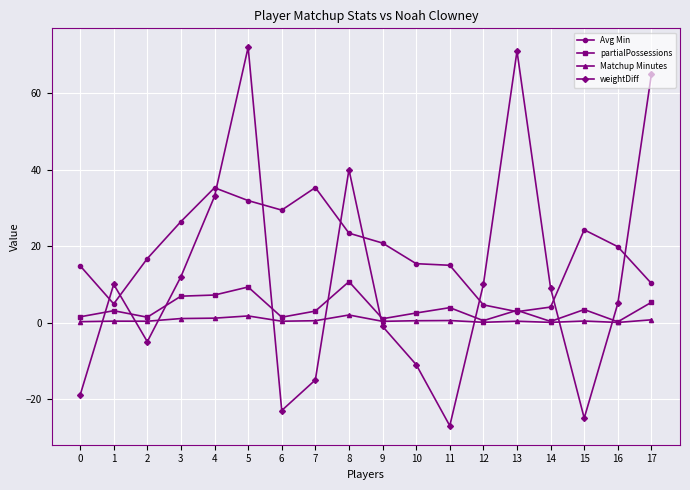

List the series in order of their overall mean, lowest first.

Matchup Minutes, partialPossessions, weightDiff, Avg Min